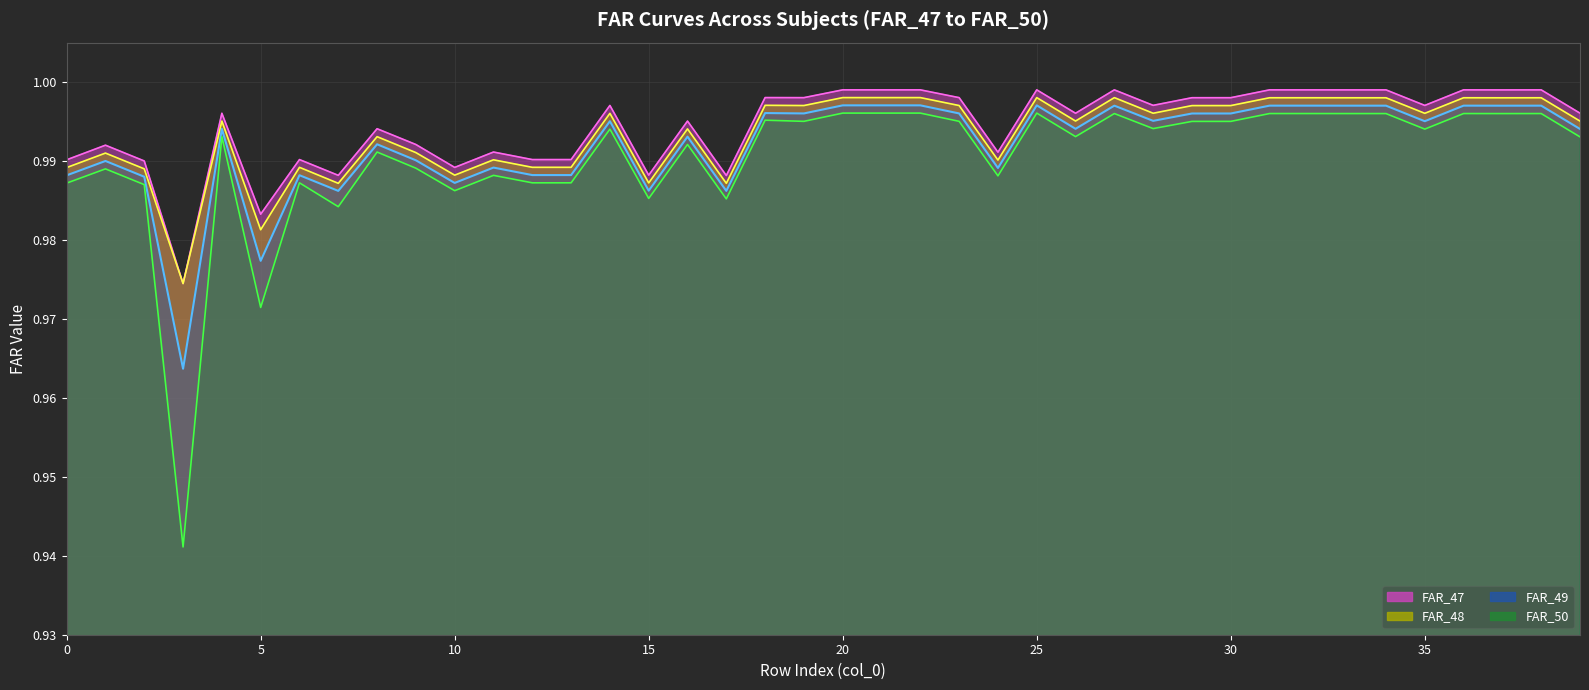

What are all the series names shown in the legend?

FAR_47, FAR_48, FAR_49, FAR_50